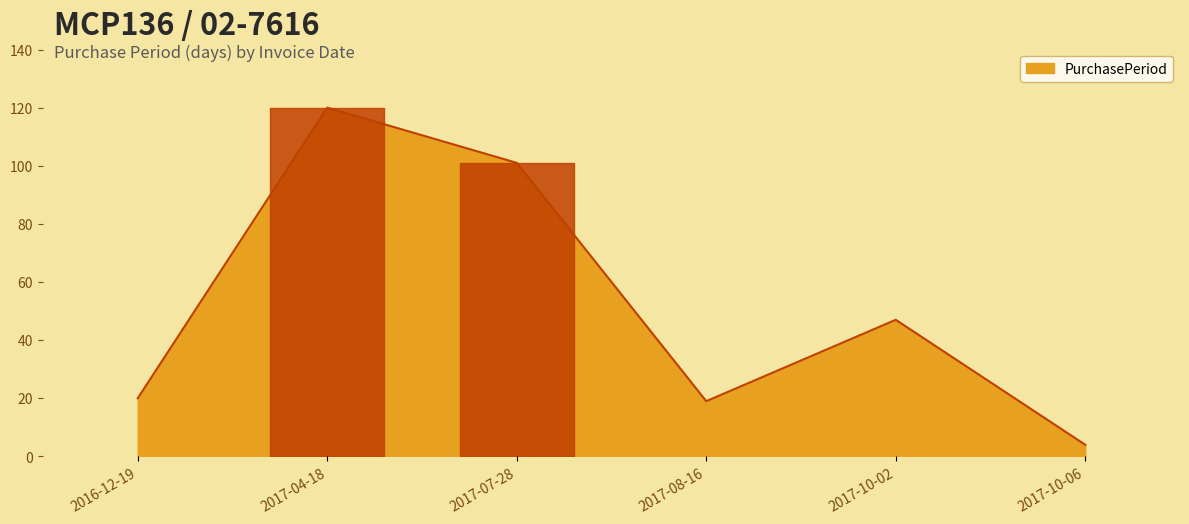

The chart shows a value of 20 at 2016-12-19. True or false?

True